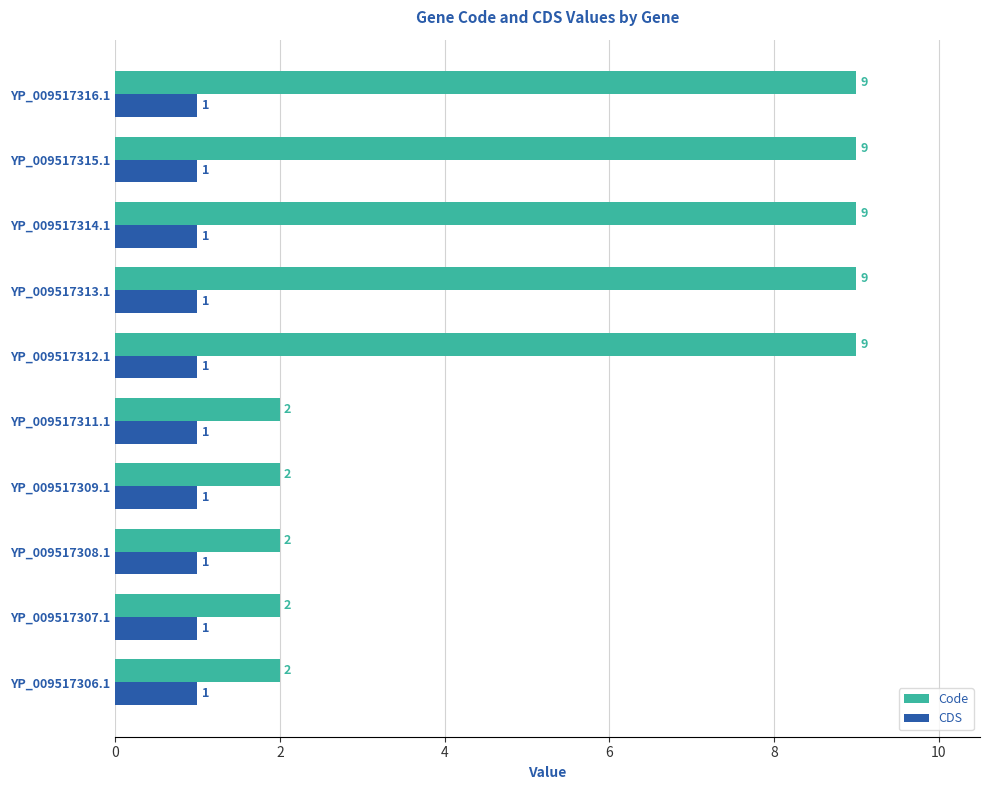

At how many categories does at least one series exceed 4?

5